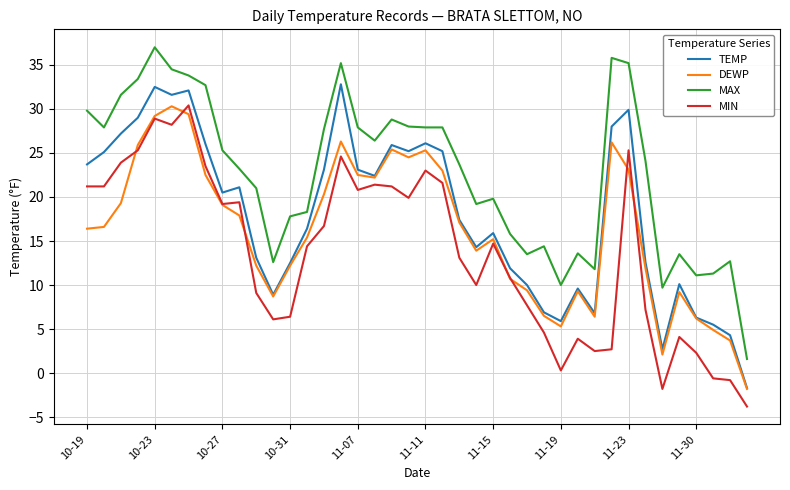

List the series in order of their overall mean, highest first.

MAX, TEMP, DEWP, MIN